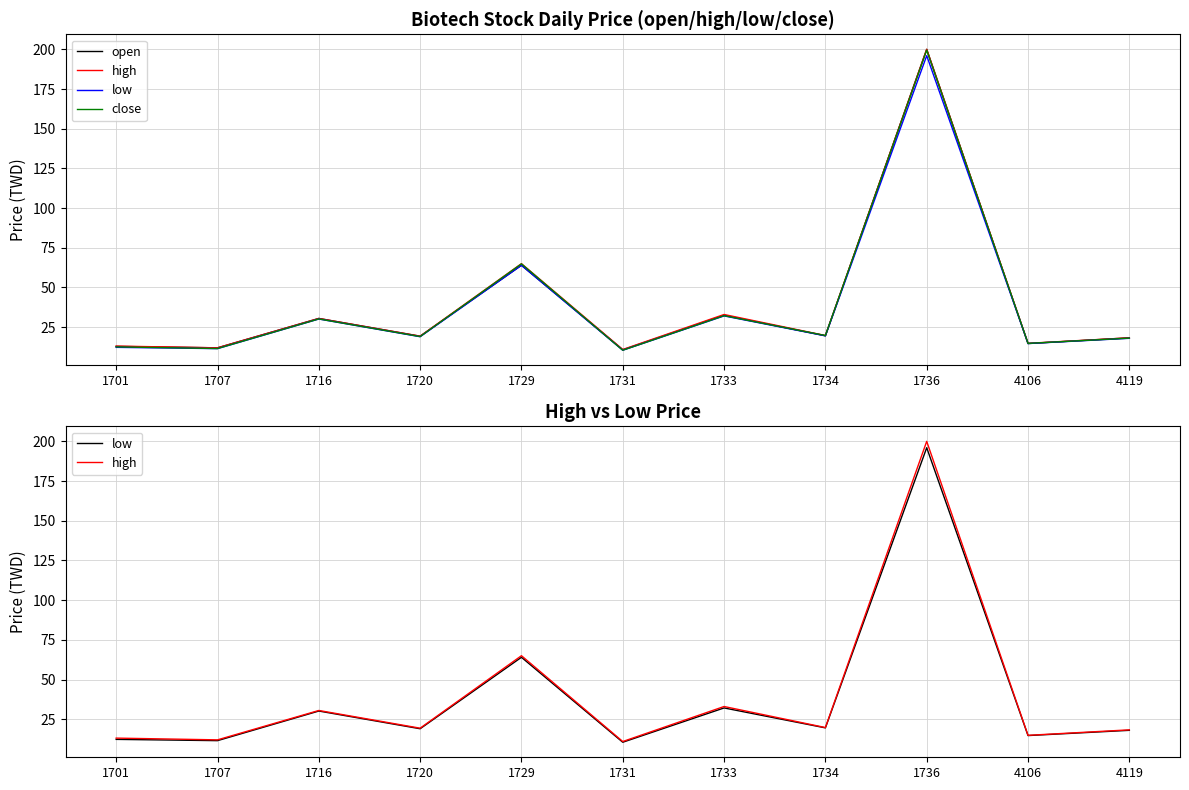

Reading left to right, transcribe all the data shown in this chart.

open: 1701=12.9	1707=12.0	1716=30.5	1720=19.3	1729=64.0	1731=10.8	1733=32.5	1734=19.6	1736=200.0	4106=14.7	4119=18.3
high: 1701=13.1	1707=12.0	1716=30.5	1720=19.4	1729=65.0	1731=10.9	1733=33.0	1734=19.8	1736=200.0	4106=14.8	4119=18.3
low: 1701=12.3	1707=11.5	1716=30.1	1720=19.0	1729=64.0	1731=10.5	1733=32.1	1734=19.6	1736=196.0	4106=14.7	4119=18.0
close: 1701=12.6	1707=11.6	1716=30.2	1720=19.1	1729=64.9	1731=10.5	1733=32.2	1734=19.8	1736=199.5	4106=14.8	4119=18.1